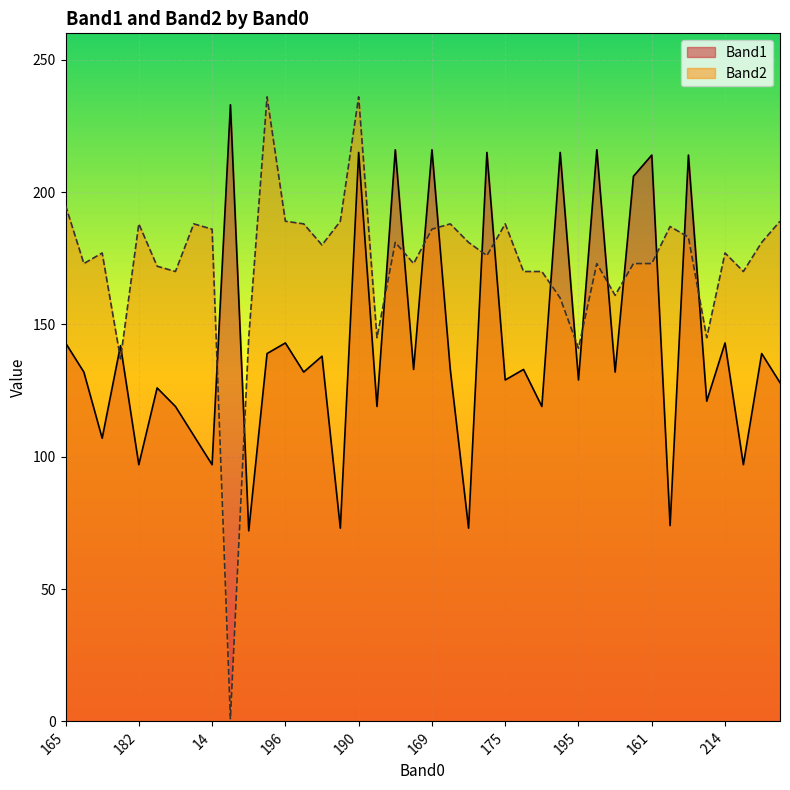

At which category does Band1 reach its first local peak?

171